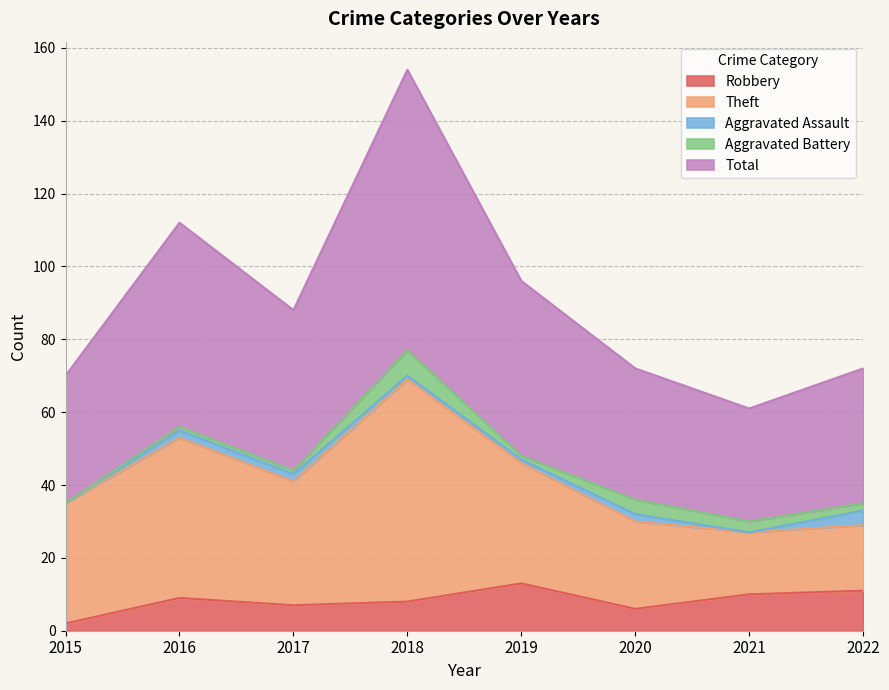

What is the sum of all Theft values?

264